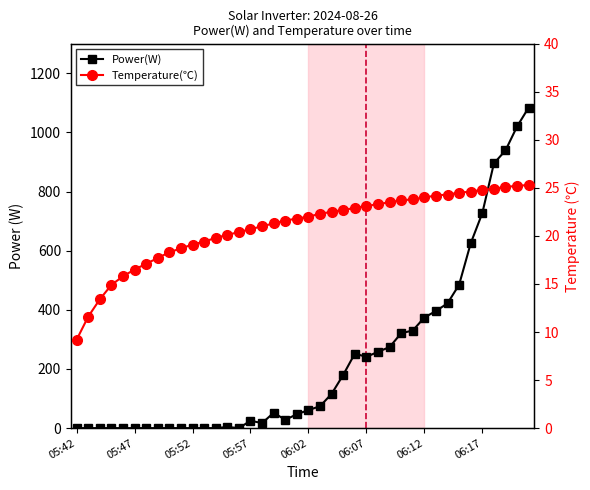

Is it true that Temperature(℃) equals 32.6 at 12?

False